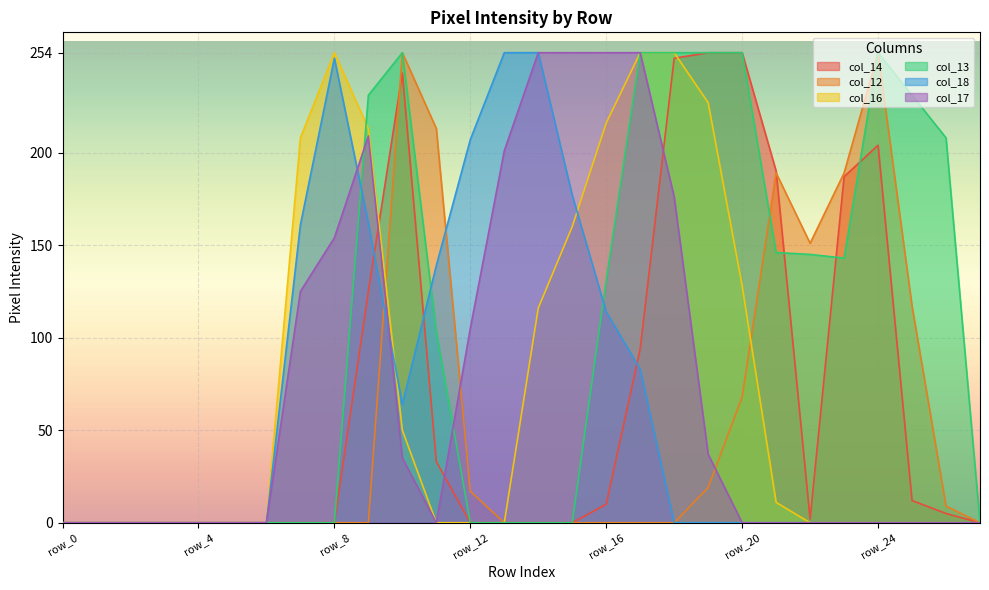

Which has a higher value, row_15 or row_3?

row_15